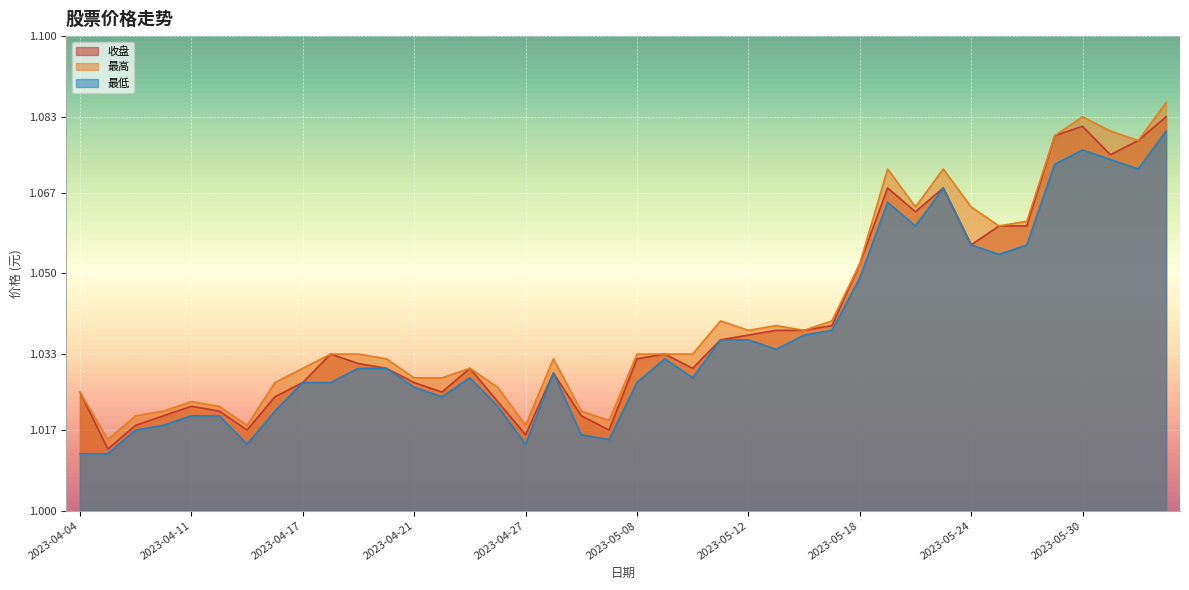

True or false: 最高 and 收盘 cross at least once.

False